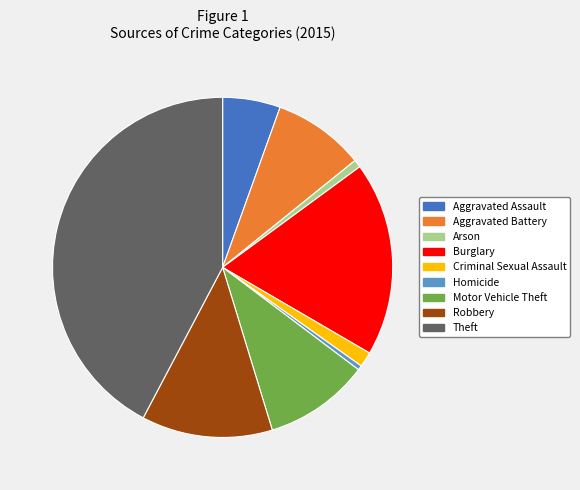

Count the number of slices in the pie.

9